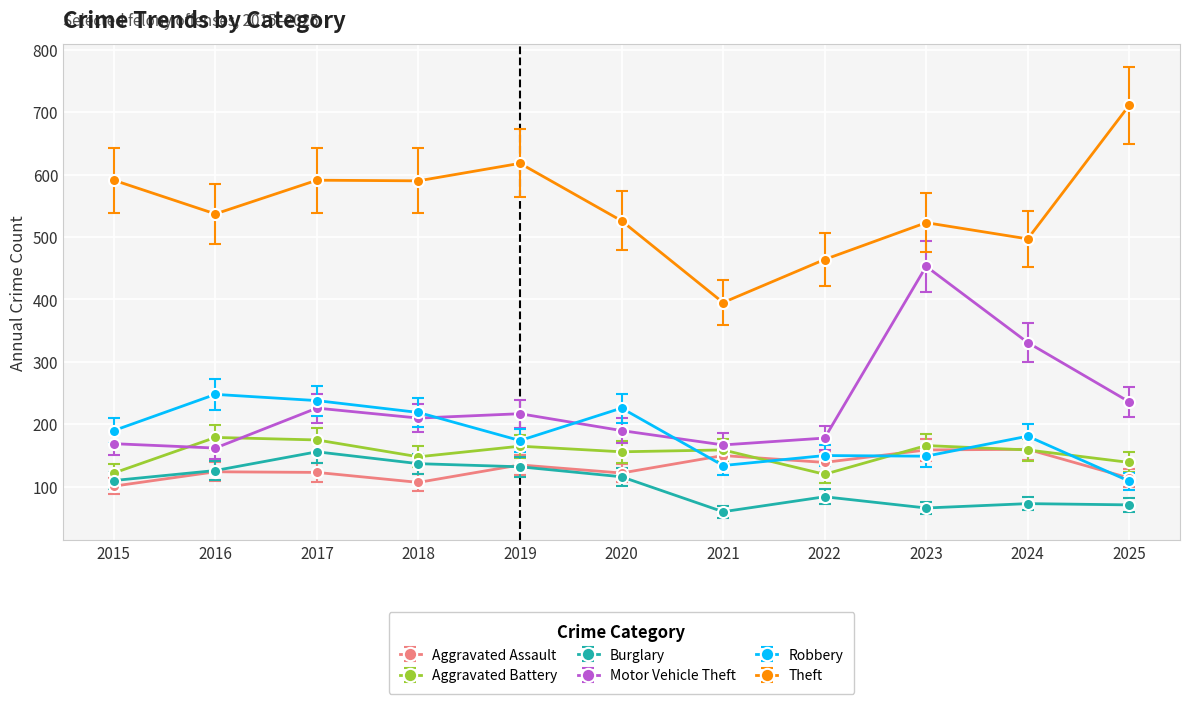

True or false: Theft has a value of 591 at 2017.

True